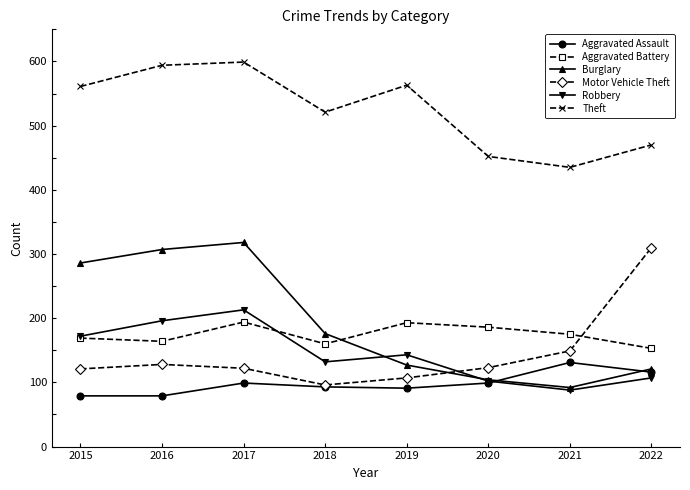

How many lines are shown in the chart?

6